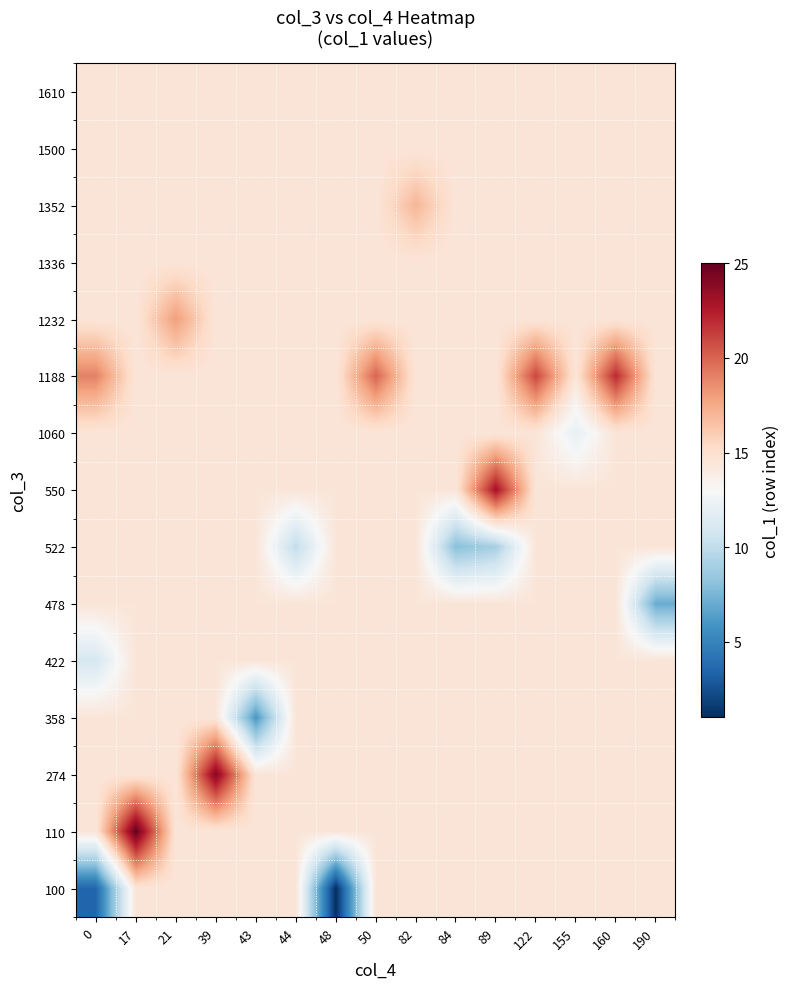

Which label corresponds to the smallest value in the chart?

48